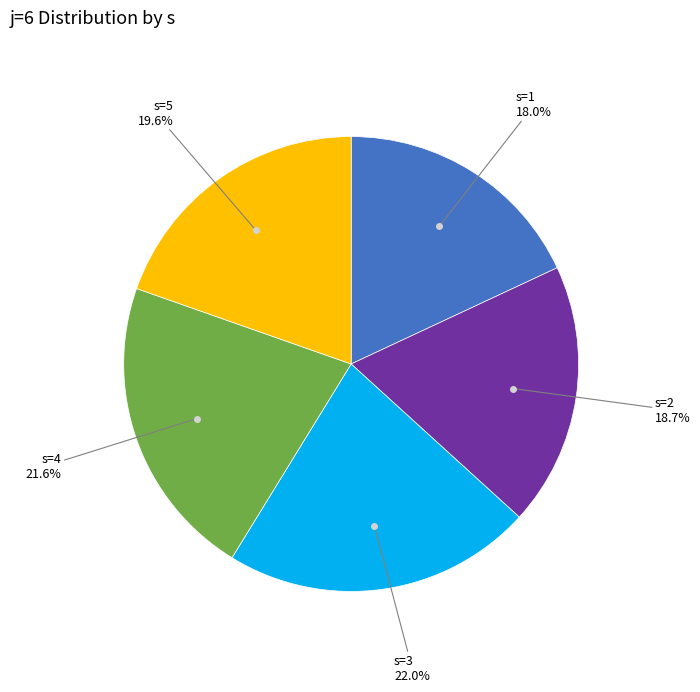

Does any single category account for the majority?

No